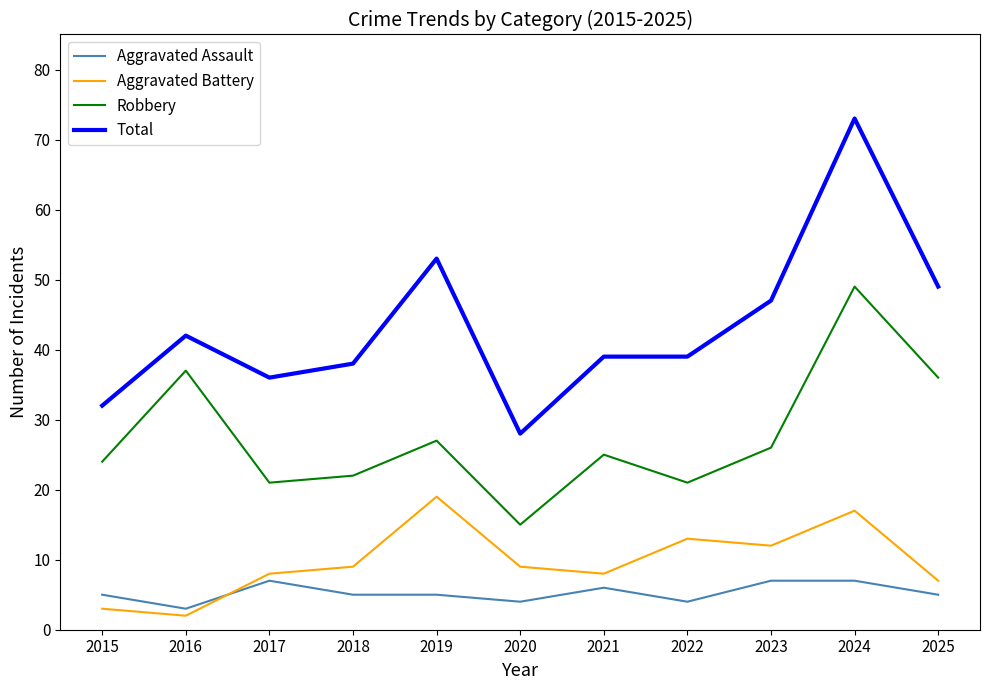

Which category has the highest value in the Total series?

2024